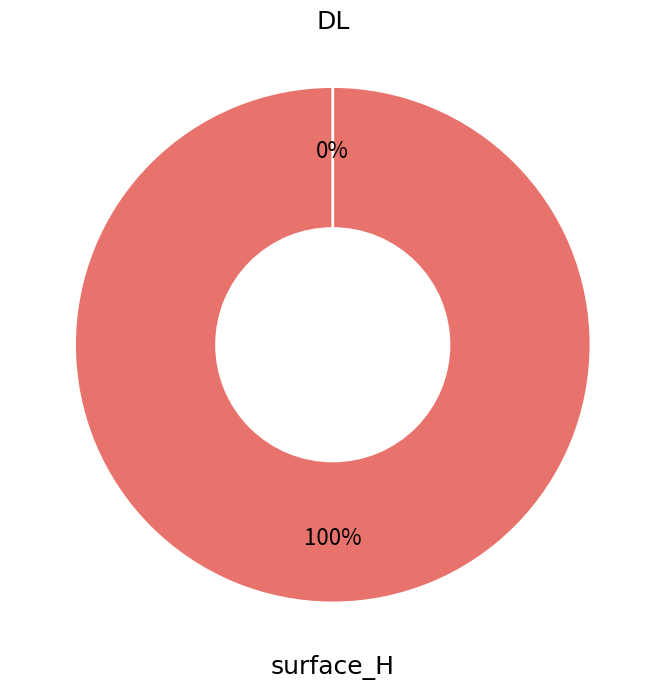

What is the total percentage of DL and surface_H?

100.0%